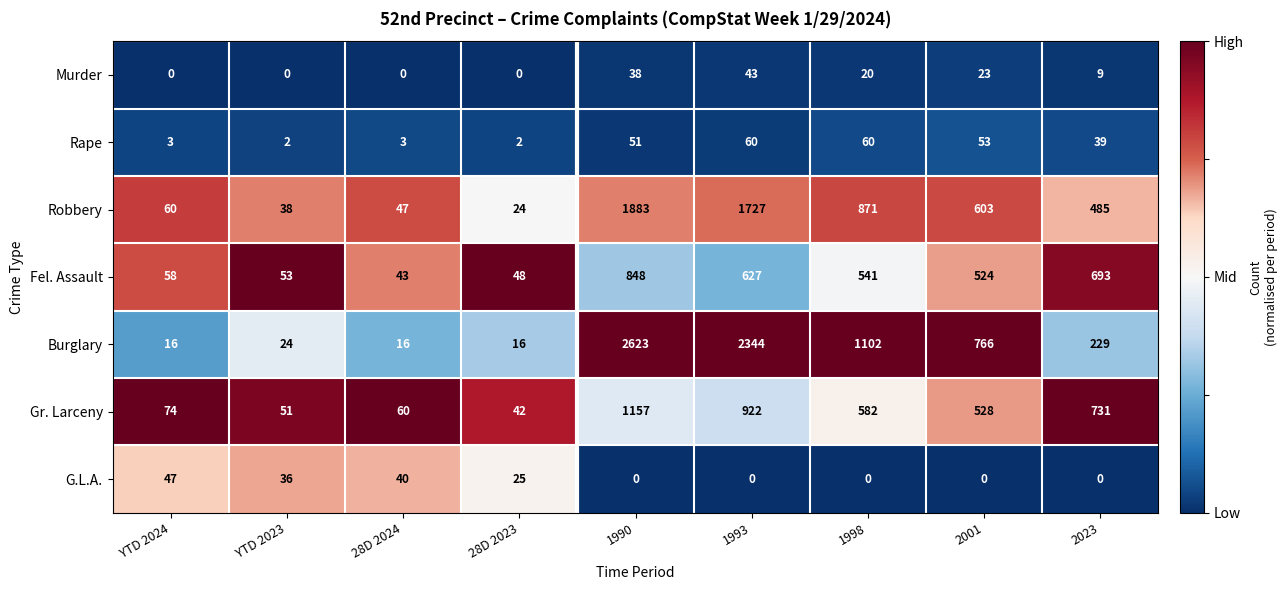

List the series in order of their peak value, lowest first.

Murder, G.L.A., Rape, Fel. Assault, Gr. Larceny, Robbery, Burglary